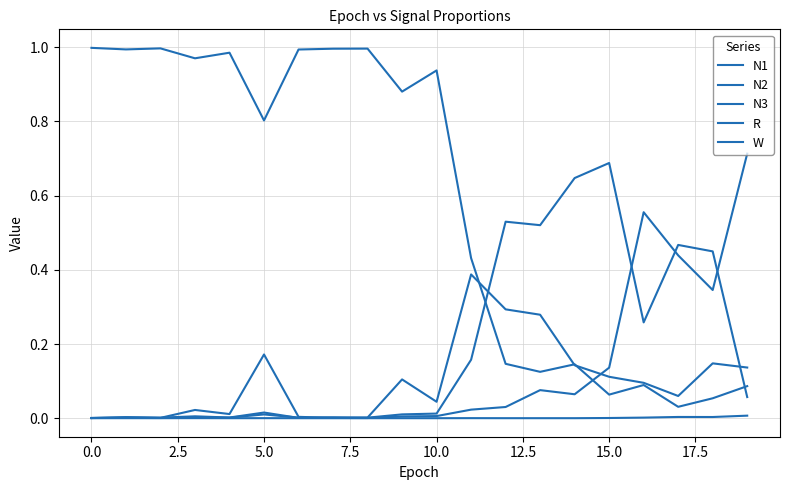

Is this an area chart (filled region under the line)?

No